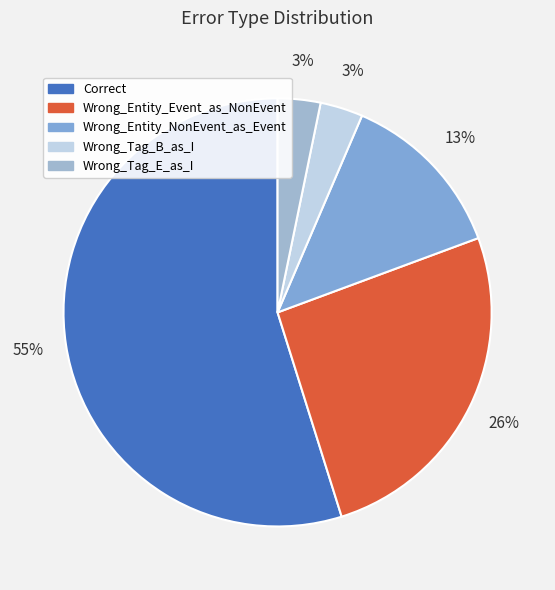

True or false: Correct accounts for 46% of the total.

False